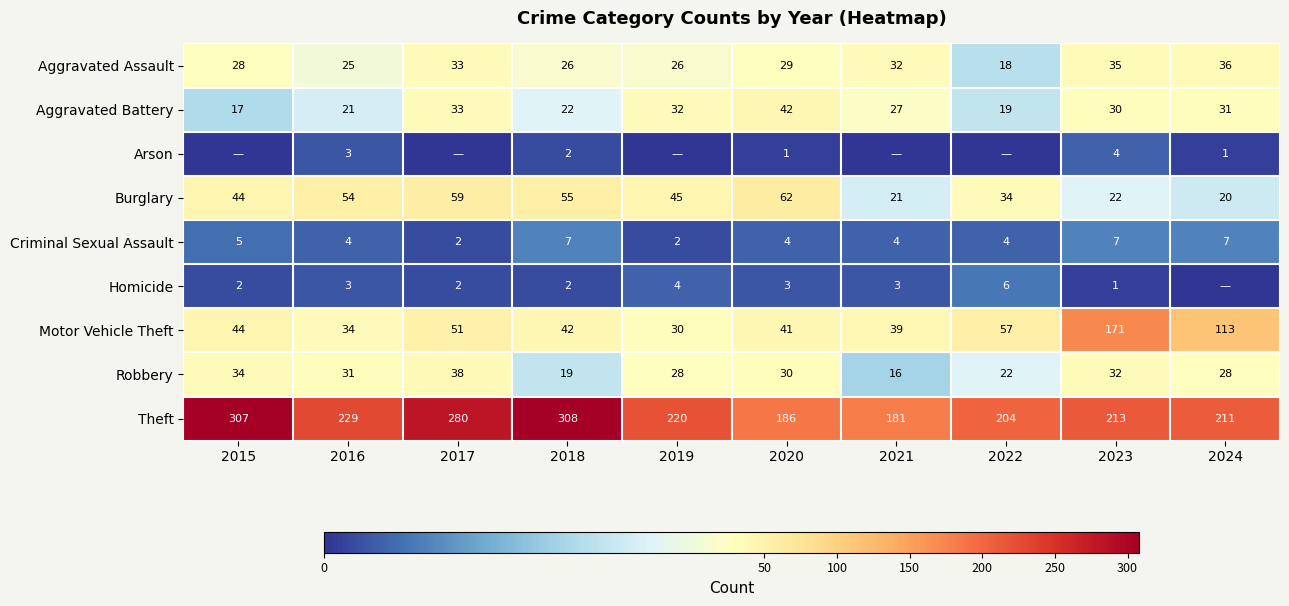

Rank the series at 2020 from lowest to highest value.

Arson, Homicide, Criminal Sexual Assault, Aggravated Assault, Robbery, Motor Vehicle Theft, Aggravated Battery, Burglary, Theft